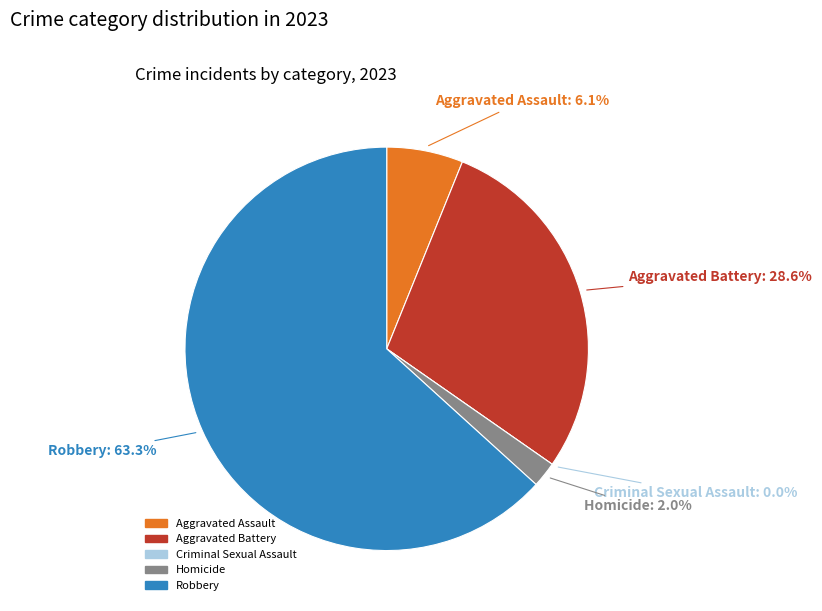

The Aggravated Battery slice represents 29% of the pie. True or false?

True